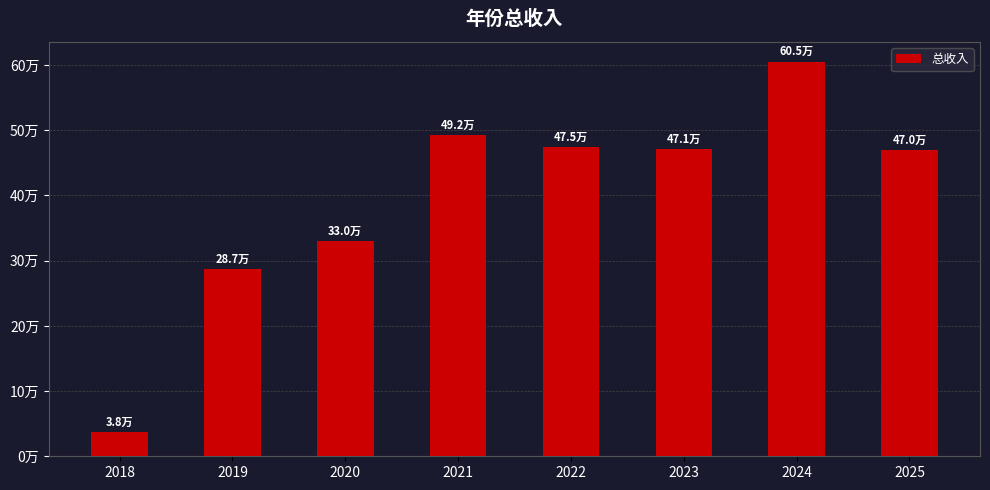

Does the chart contain any negative values?

No